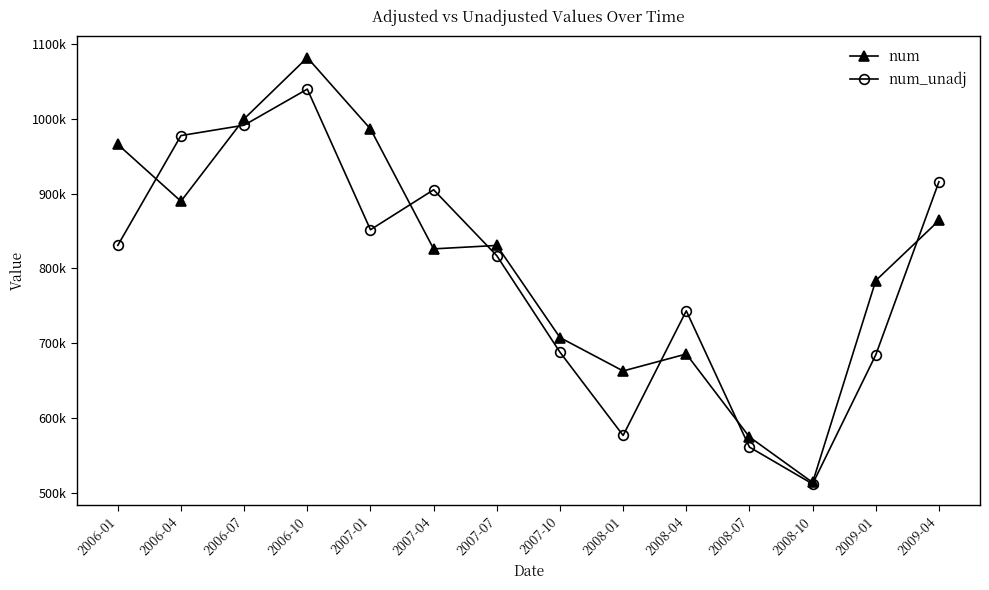

Where is the first local minimum for num?

2006-04